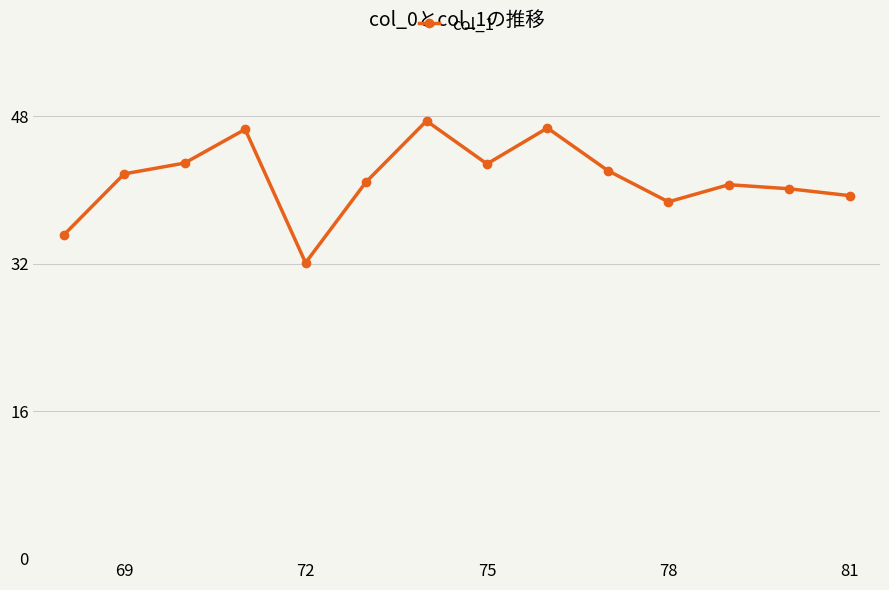

Count the number of categories in the chart.

14